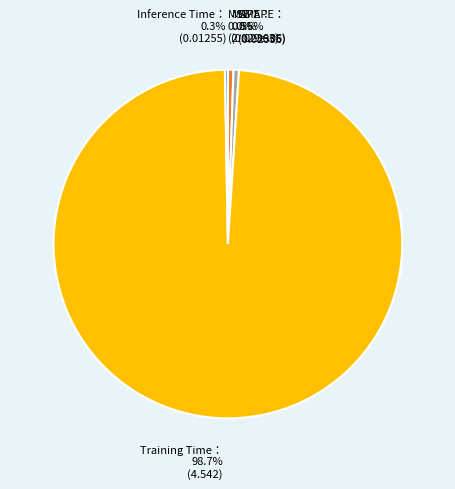

Is there any slice that represents more than half of the pie?

Yes